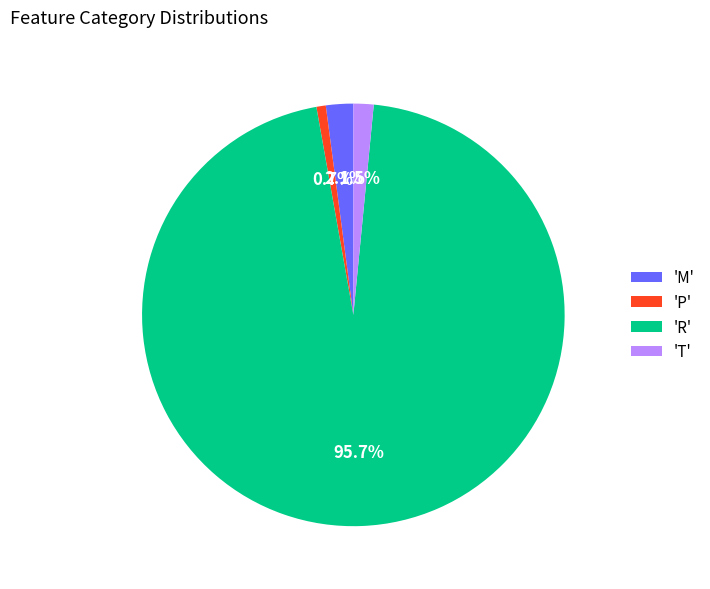

Which has a higher value, 'R' or 'T'?

'R'